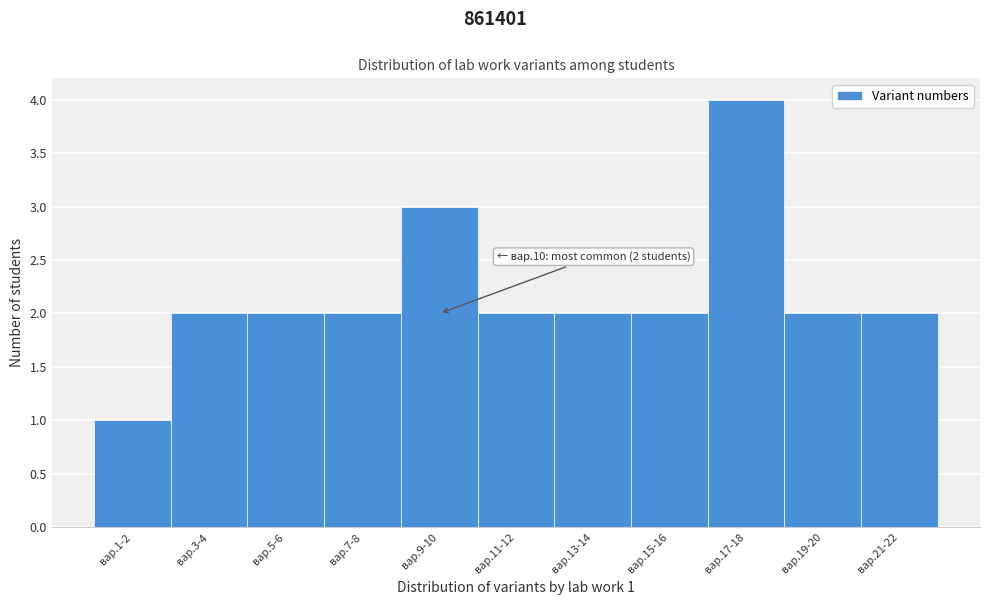

Reading right to left, transcribe all the data shown in this chart.

2	2	4	2	2	2	3	2	2	2	1